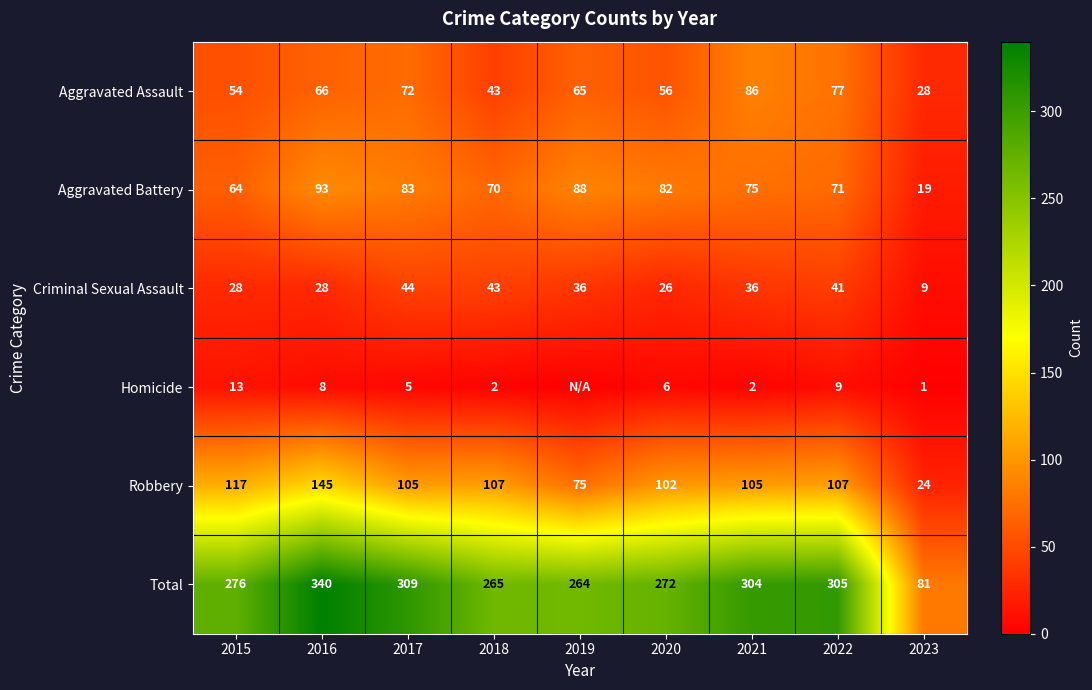

The Total series shows 276 at 2015. True or false?

True